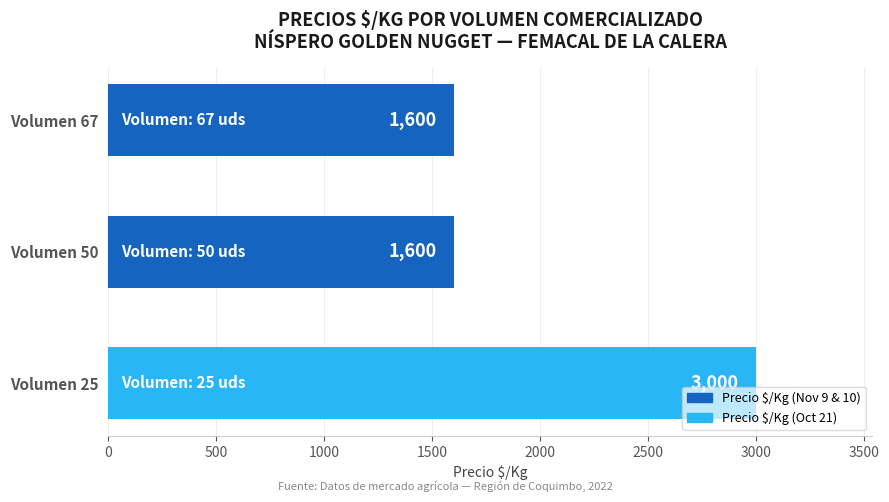

How many data points are above 1600?

1